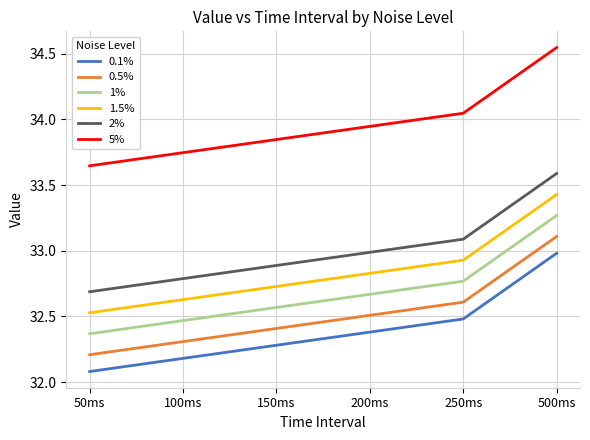

At which category is the sum across all series the highest?

500ms